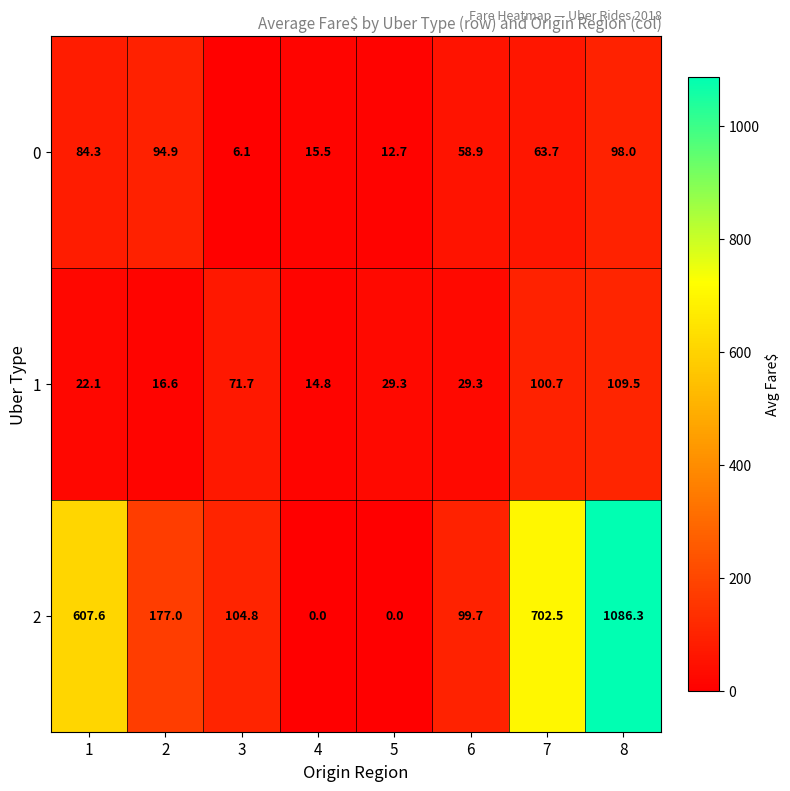

What value does the 1 series have at 2?

16.6